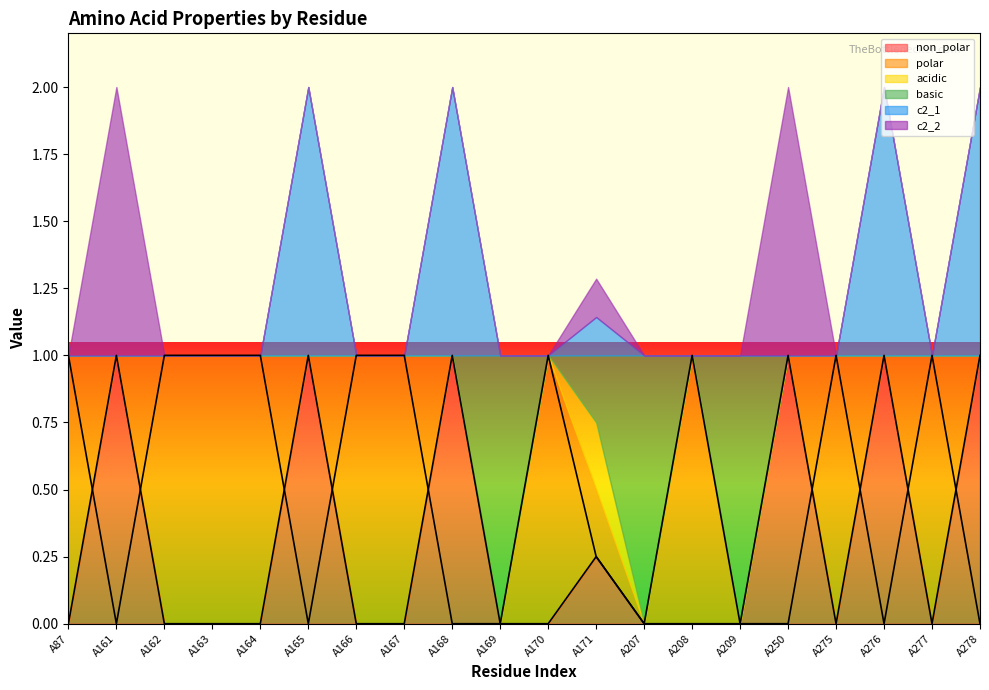

What is the approximate value of basic at A207?

1.0